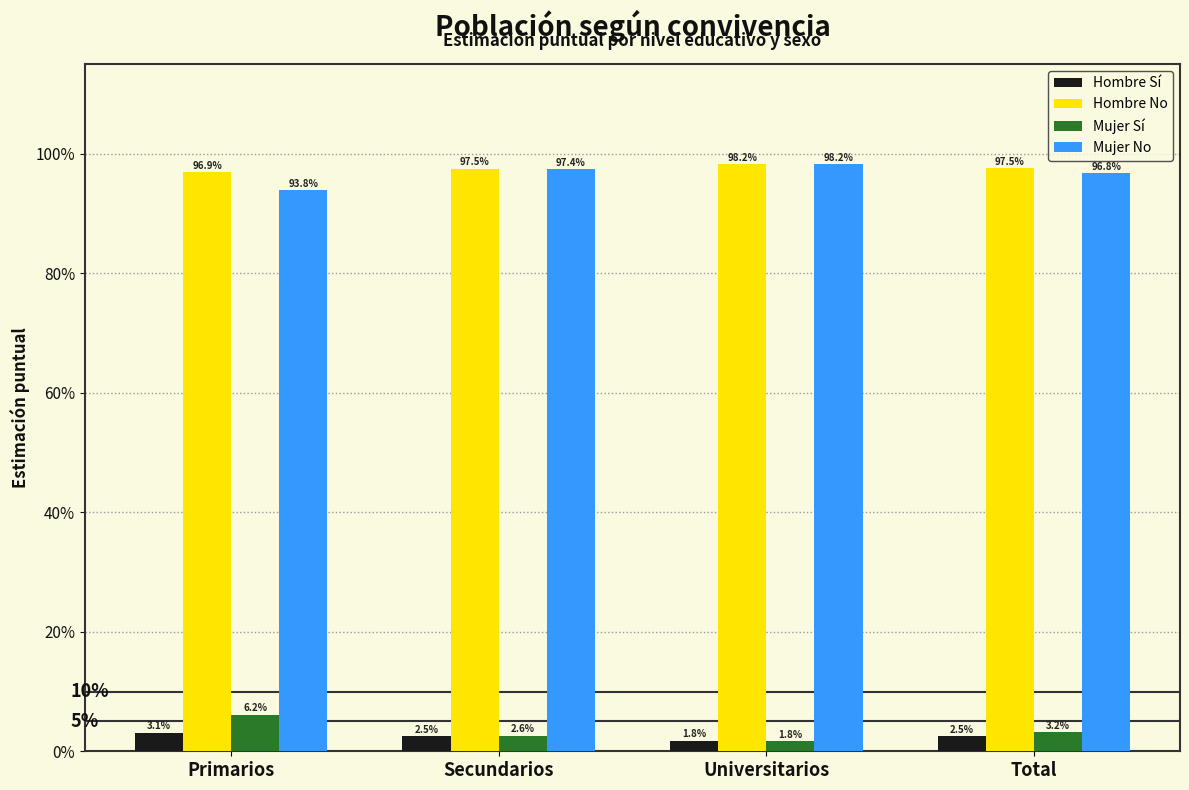

What are all the series names shown in the legend?

Hombre Sí, Hombre No, Mujer Sí, Mujer No